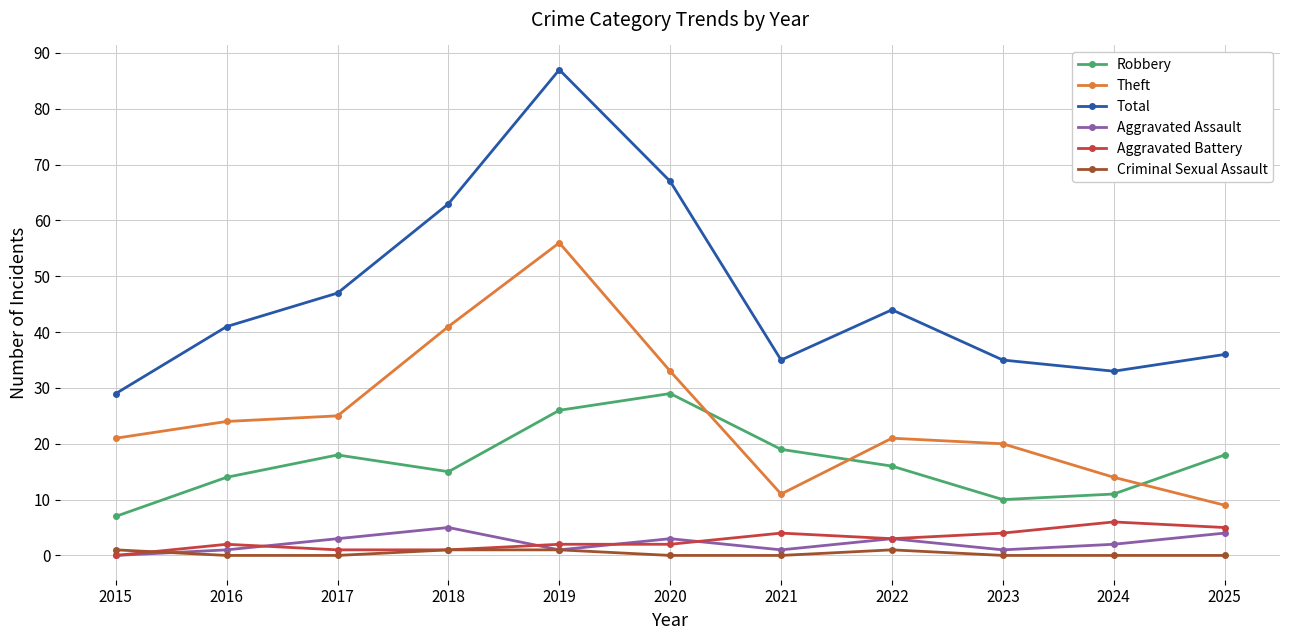

True or false: Total has more than 1 interior local peaks.

True